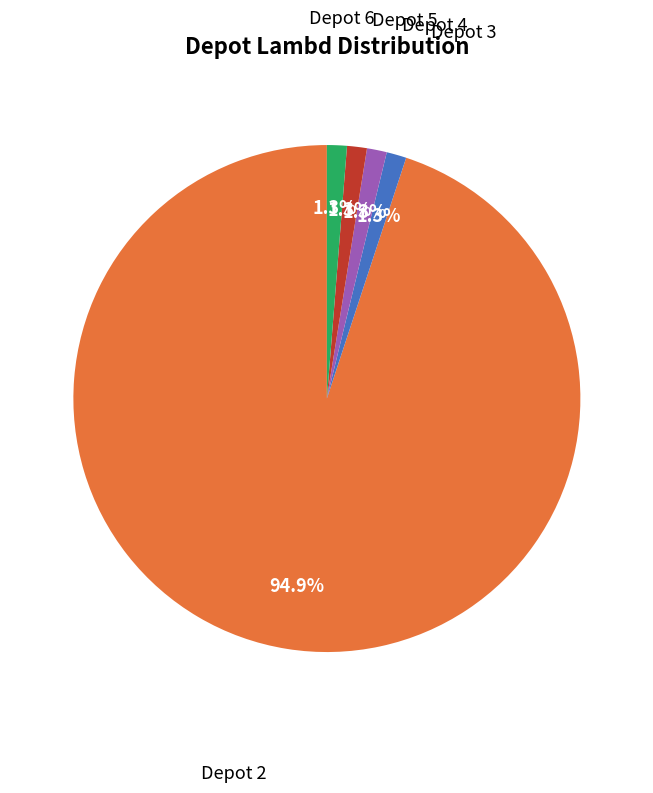

Is there any slice that represents more than half of the pie?

Yes